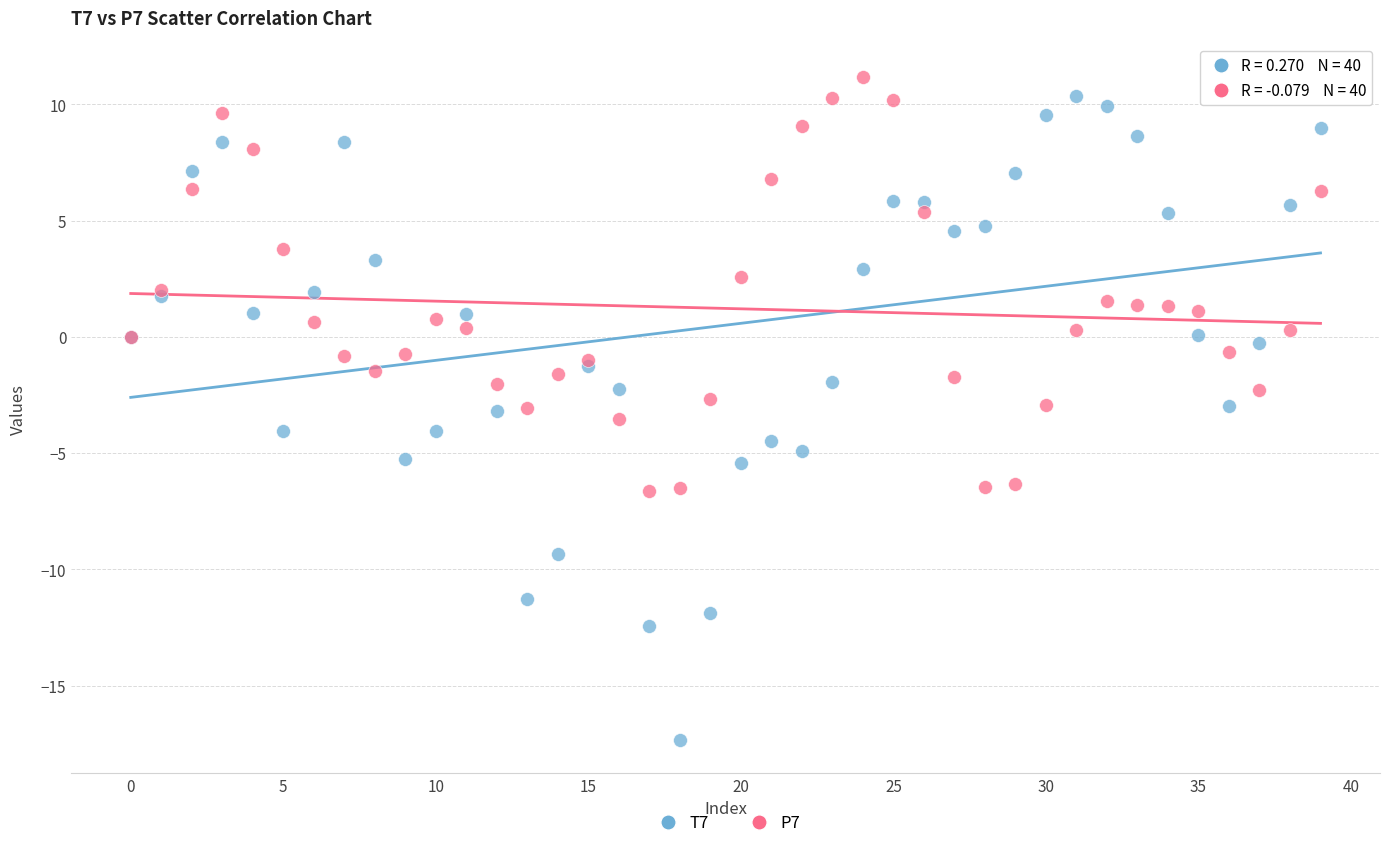

Which series reaches the minimum Y coordinate?

T7